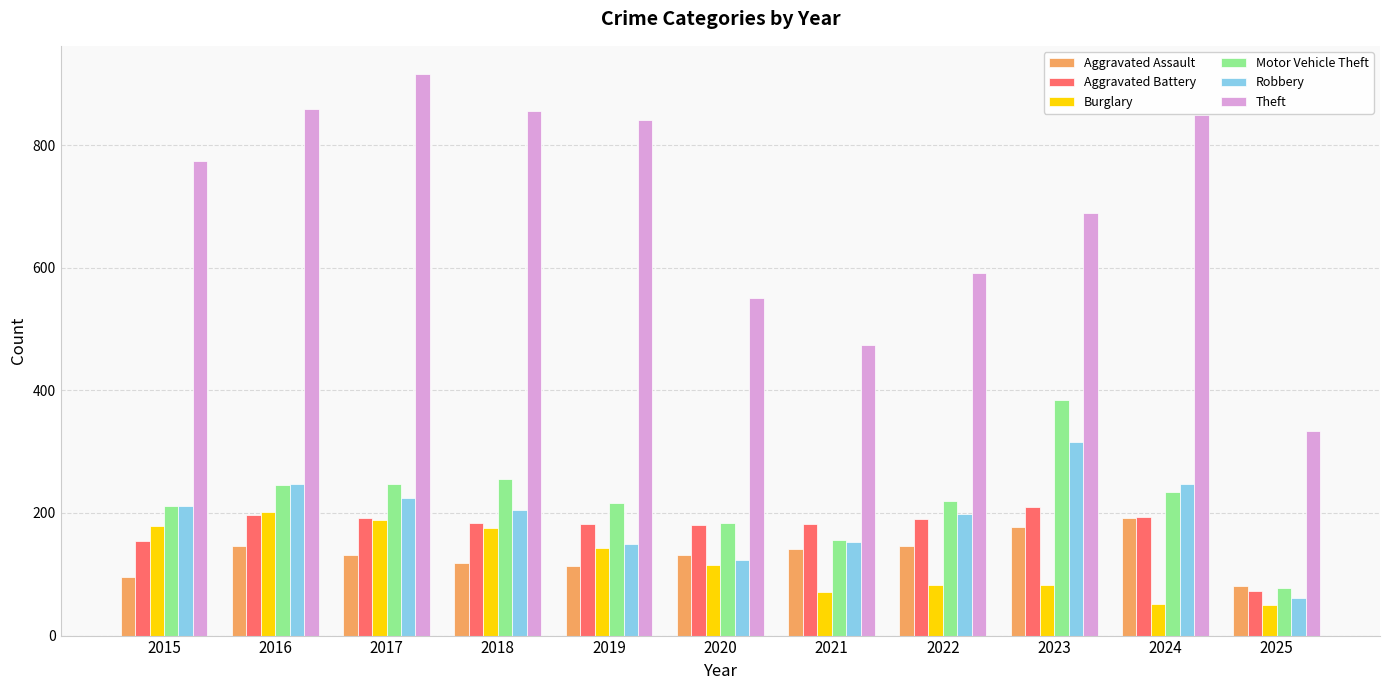

Are the bars horizontal?

No